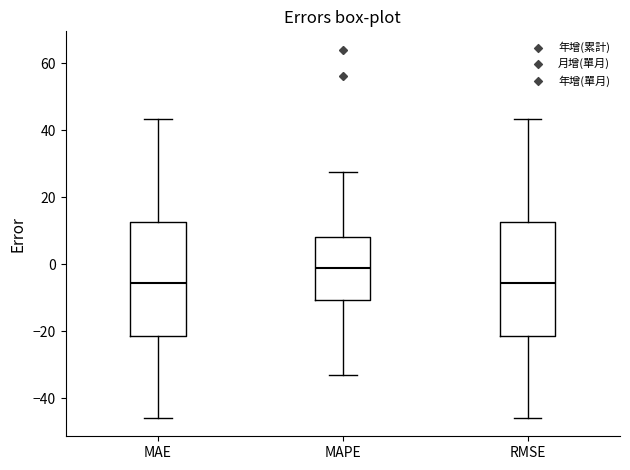

Reading left to right, transcribe this box plot: for each box, give where its median line is, the range the box spans, and where its two whiskers end, as read against the y-axis. The values are not printed on the chart, so give them approximately, as read against the axis.

MAE: median -6, box -22 to 12, whiskers -46 to 44
MAPE: median -2, box -10 to 8, whiskers -32 to 28
RMSE: median -6, box -22 to 12, whiskers -46 to 44